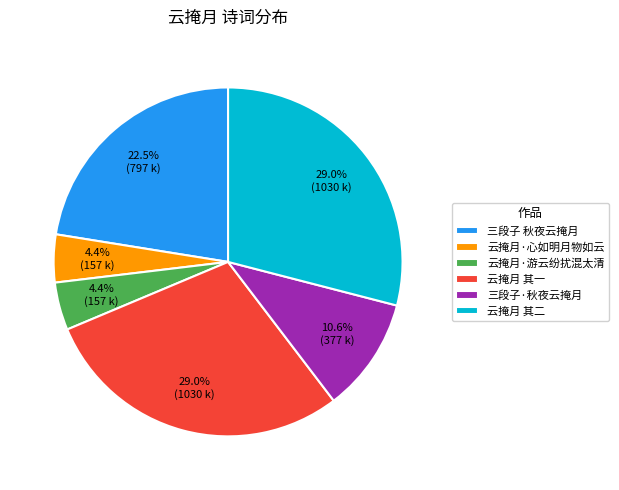

What percentage is the 三段子·秋夜云掩月 slice, to the nearest percent?

11%